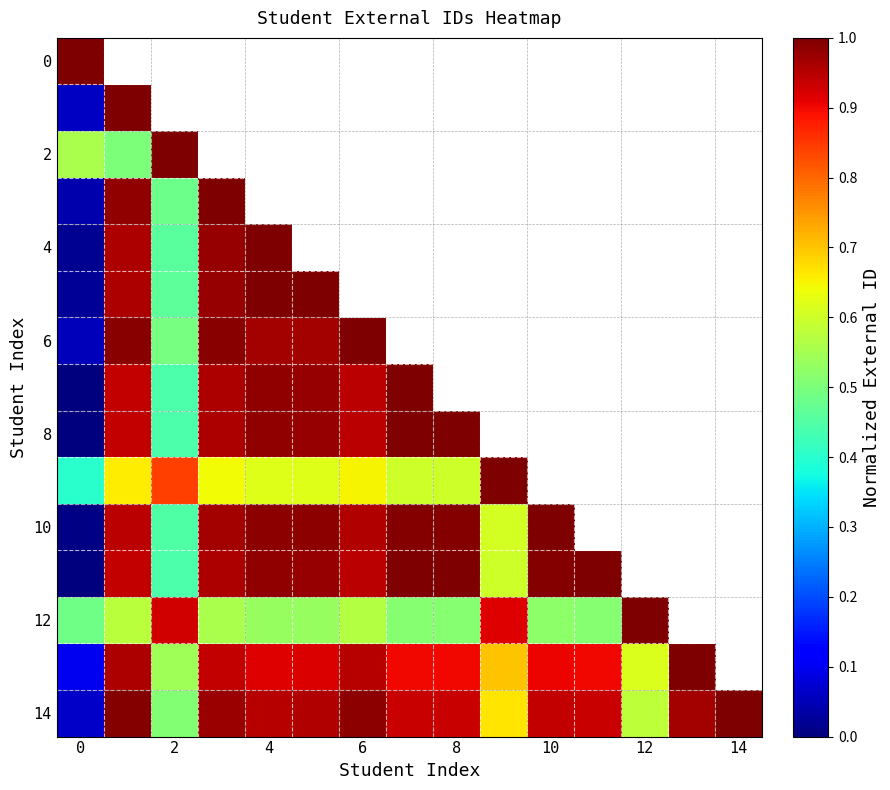

How many distinct data groups are displayed?

15